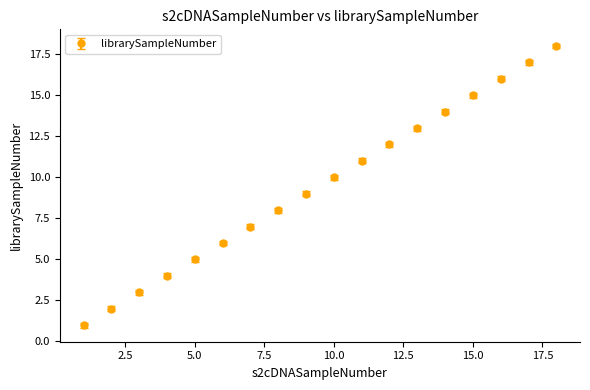

True or false: there are more than 0 points higher than both neighbors.

False